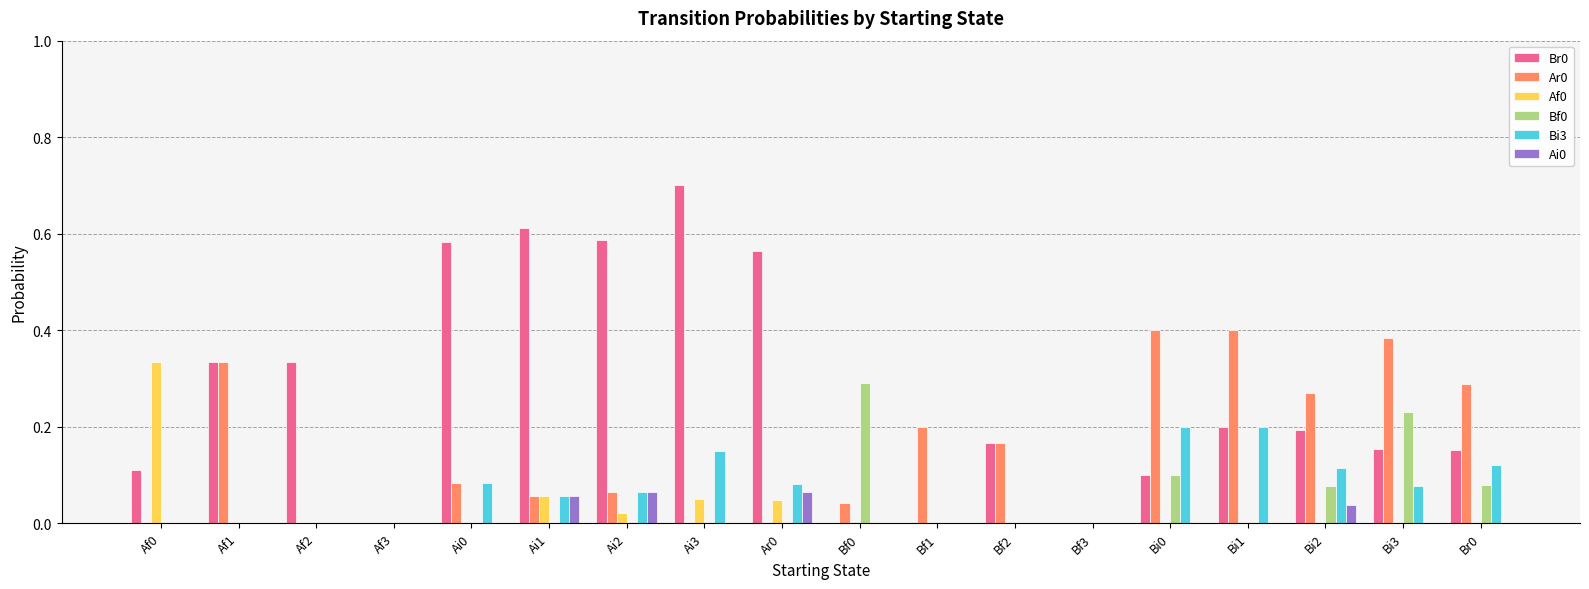

Which label corresponds to the largest value in the chart?

Ai3